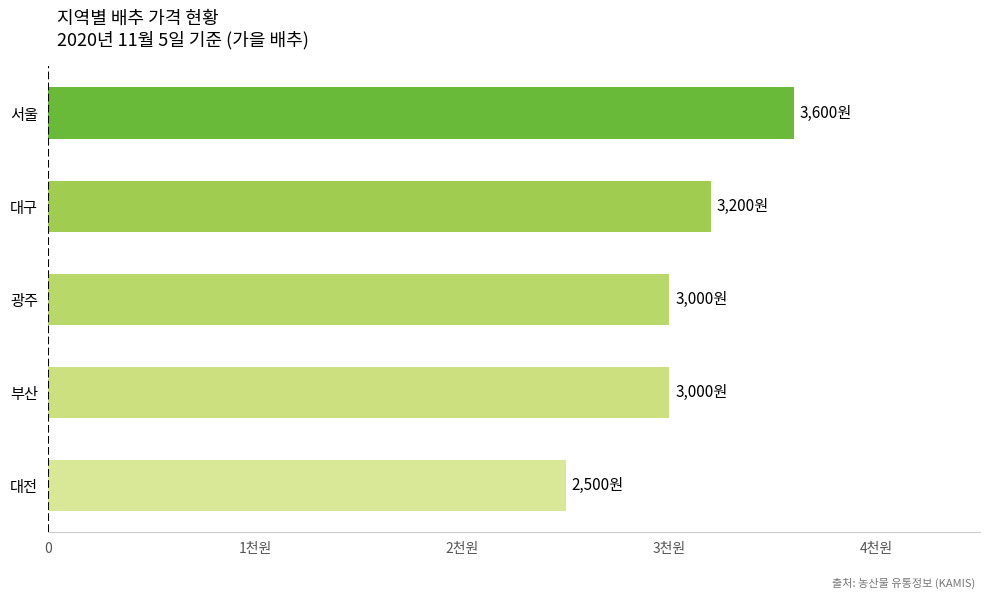

Are the bars horizontal?

Yes